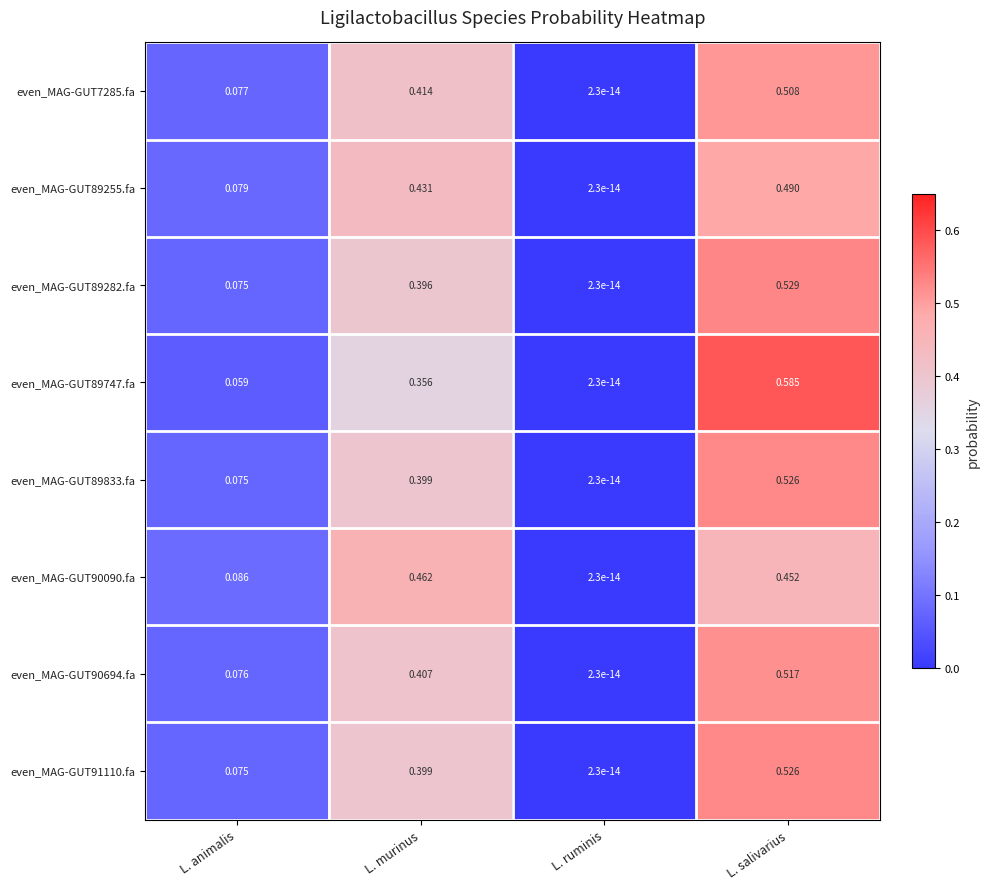

At how many categories does at least one series exceed 0?

4